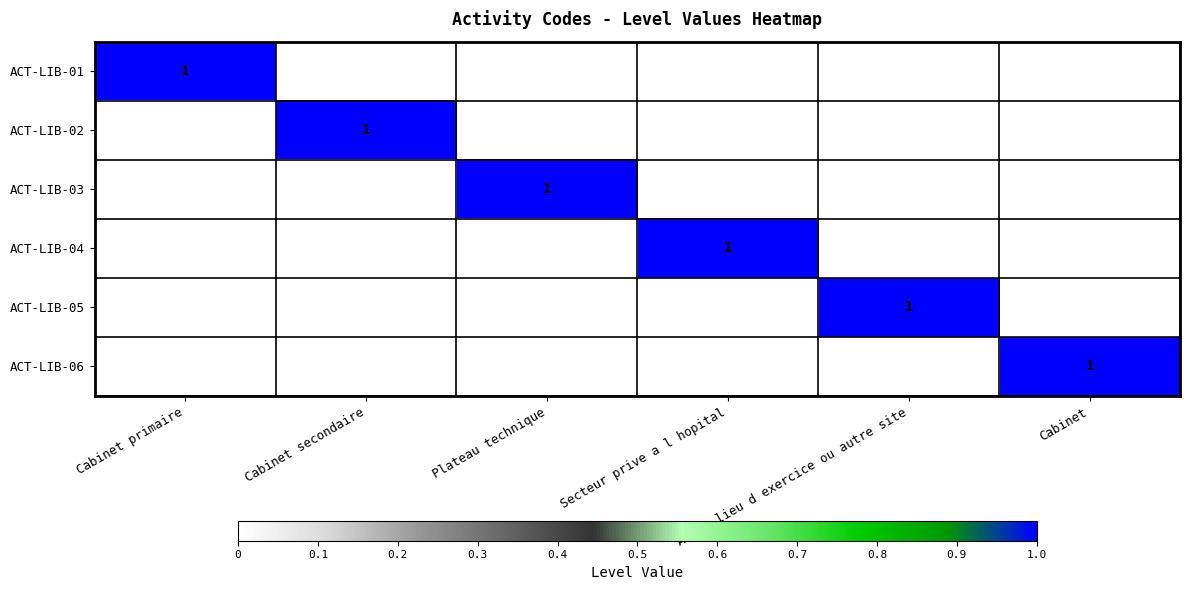

Between Autre lieu d exercice ou autre site and Cabinet primaire, which is larger?

Cabinet primaire